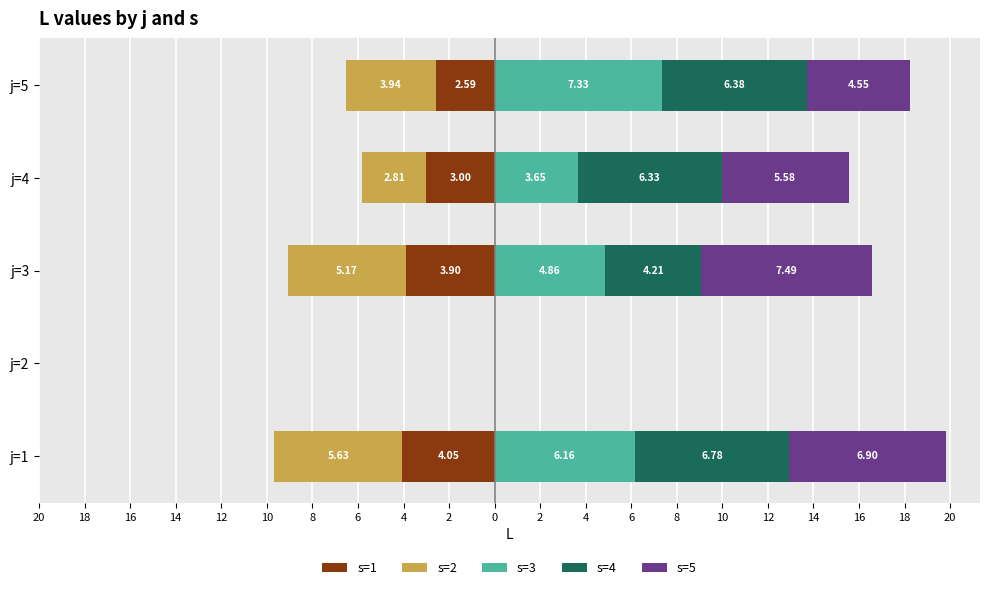

What is the sum of all s=5 values?

24.5